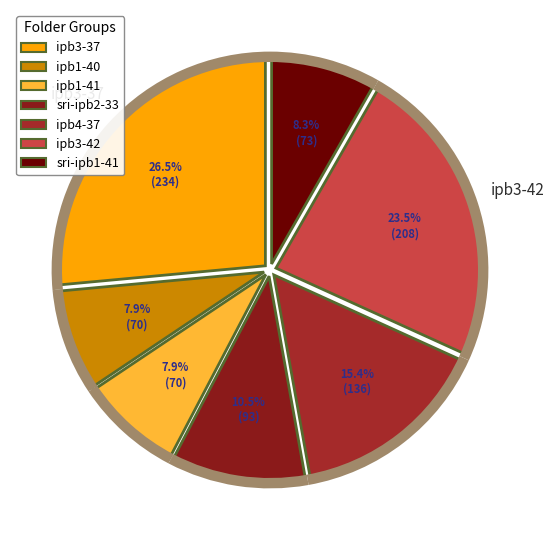

To the nearest percent, what is the average slice percentage?

14%